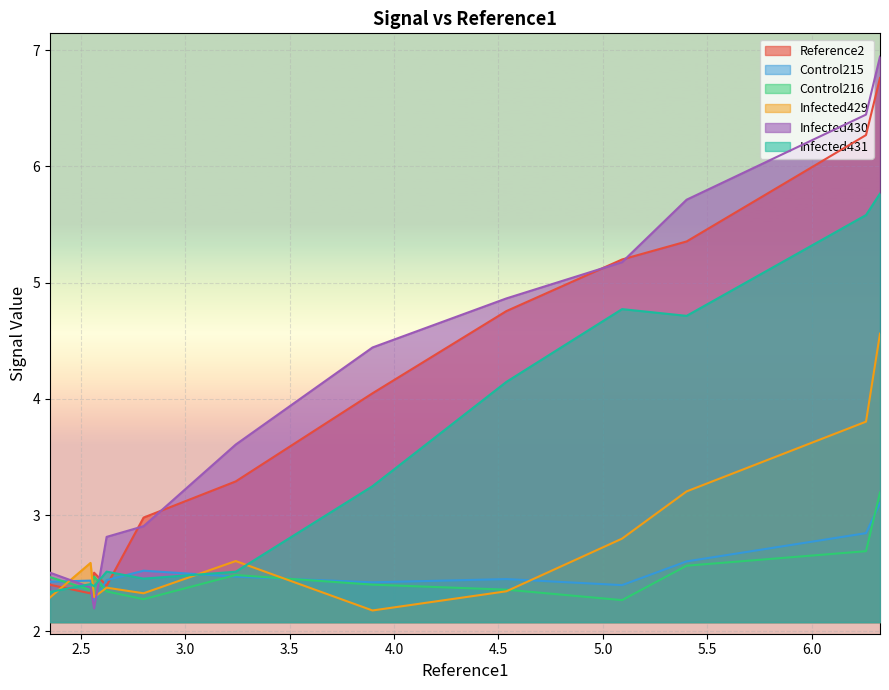

Rank the series at 4 from highest to lowest value.

Infected430, Reference2, Infected431, Control215, Control216, Infected429